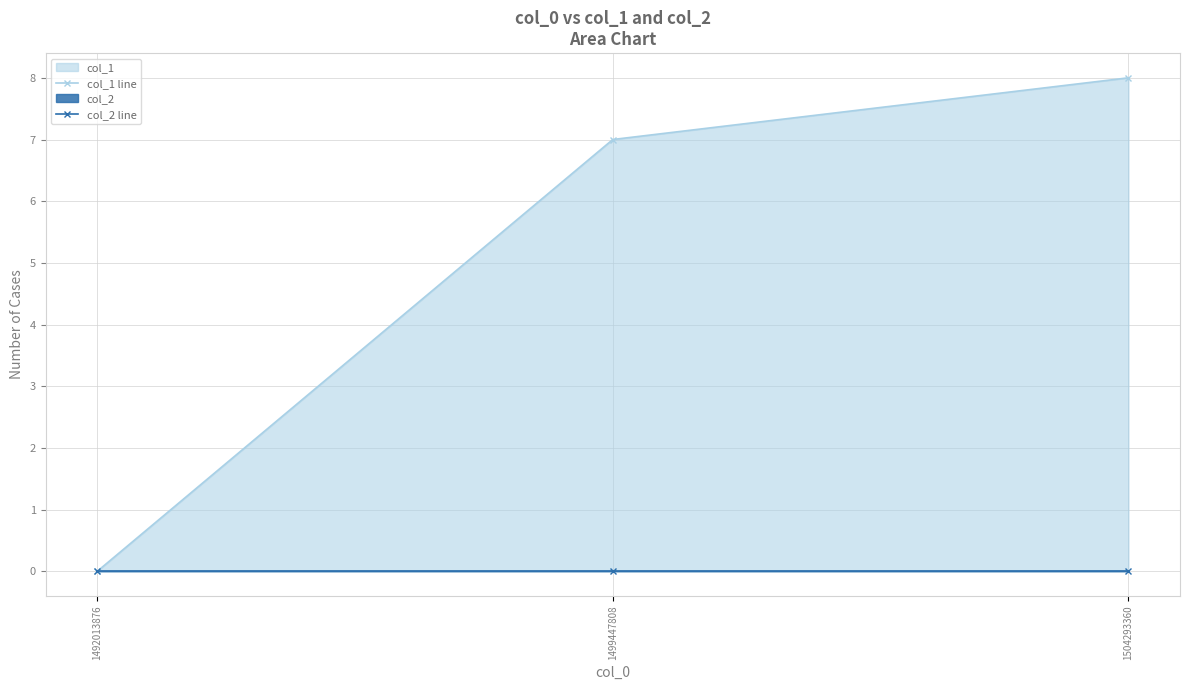

Reading left to right, transcribe all the data shown in this chart.

col_1 line: 1492013876=0	1499447808=7	1504293360=8
col_2 line: 1492013876=0	1499447808=0	1504293360=0